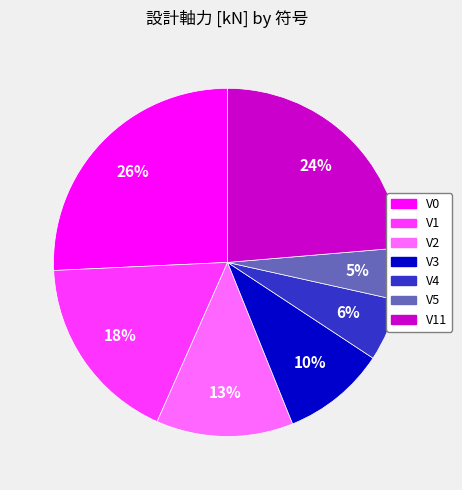

To the nearest percent, what is the average slice percentage?

14%